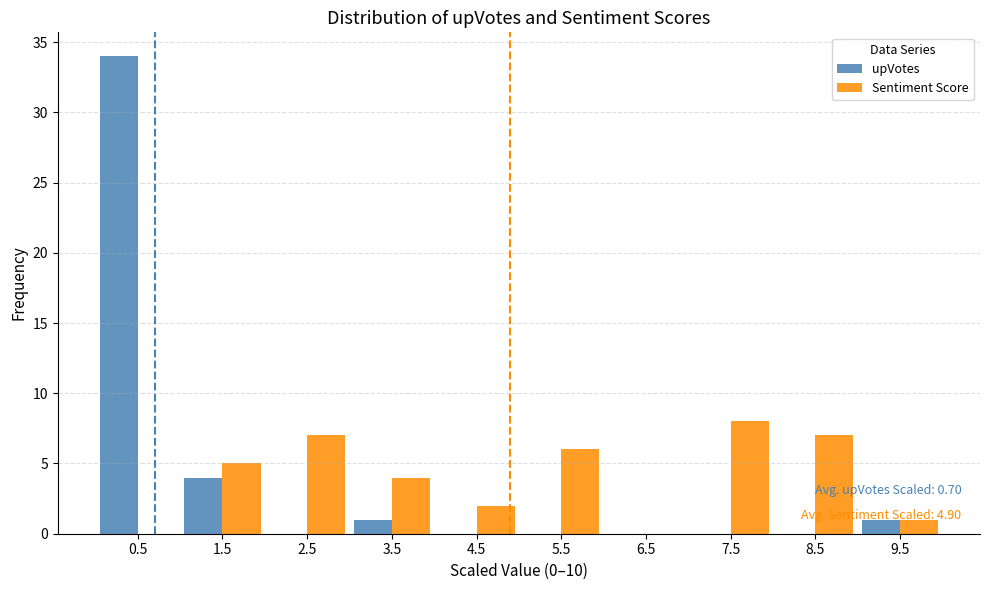

In the upVotes series, which range on the x-axis has the tallest bar?

0 to 1